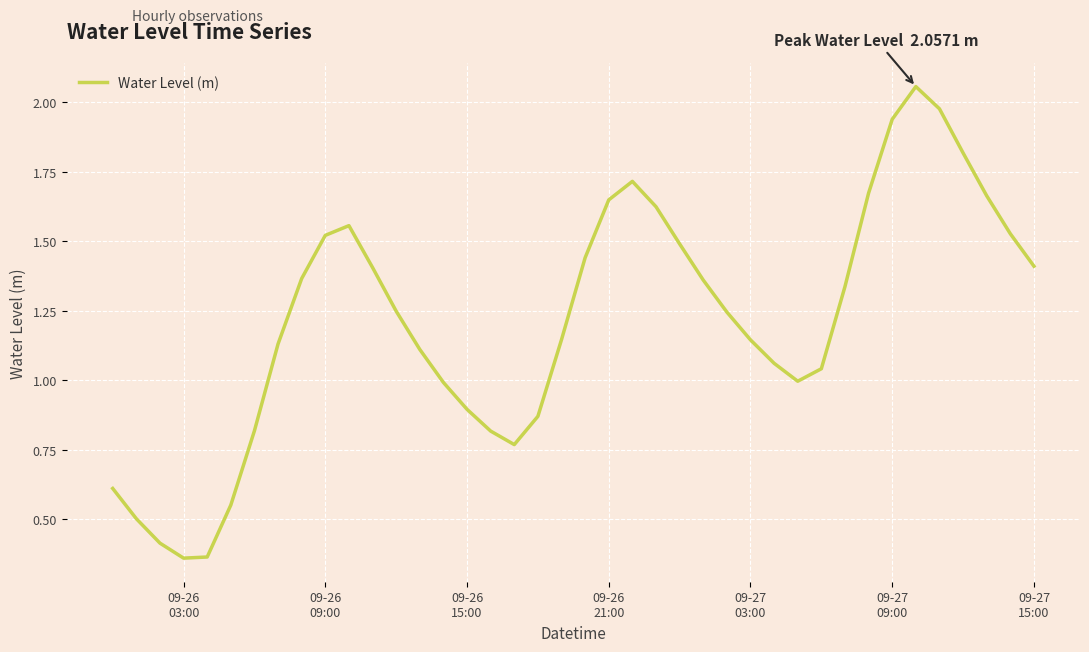

Is this an area chart (filled region under the line)?

No